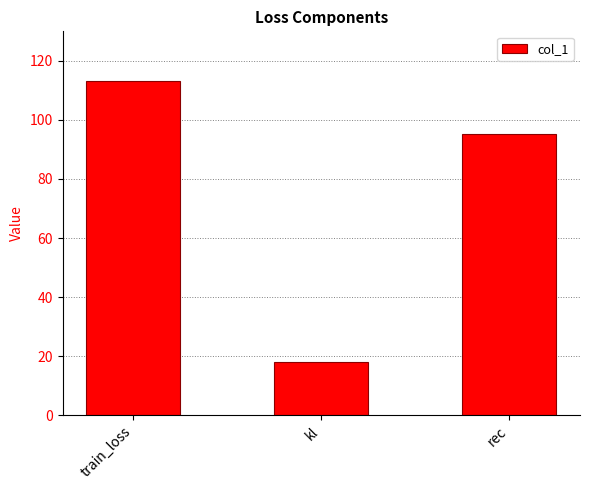

What is the approximate value at train_loss?

113.3